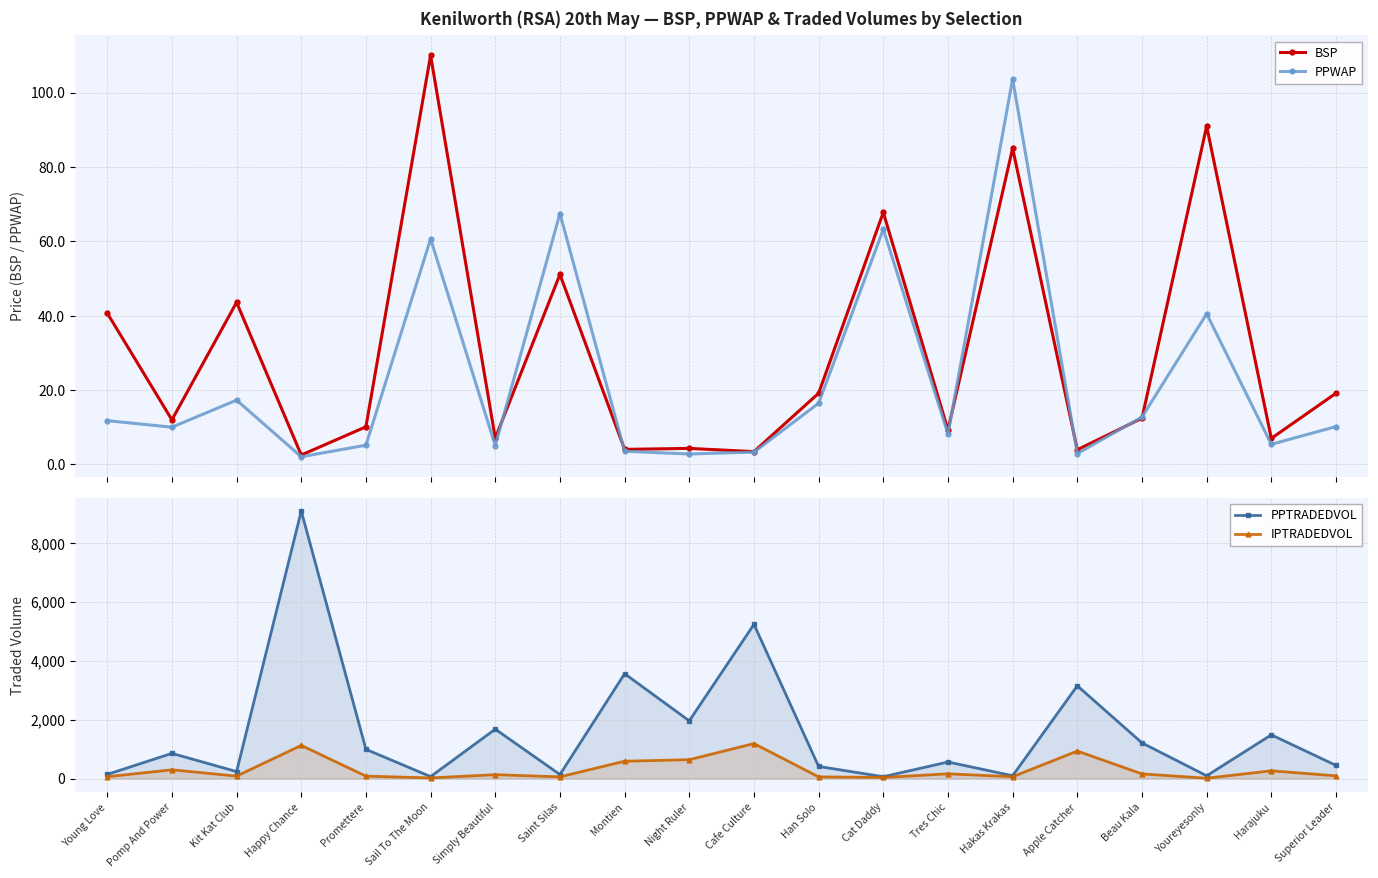

Which category has the highest value in the PPWAP series?

Hakas Krakas